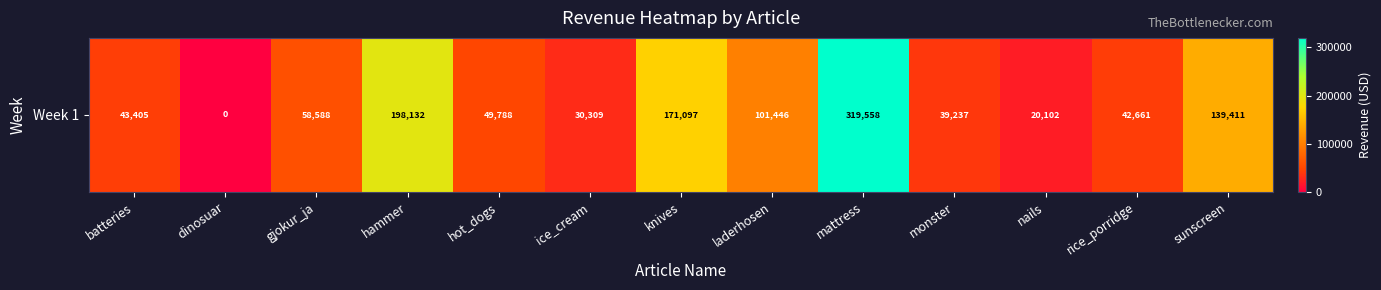

True or false: the data shows 139411.4 at sunscreen.

True